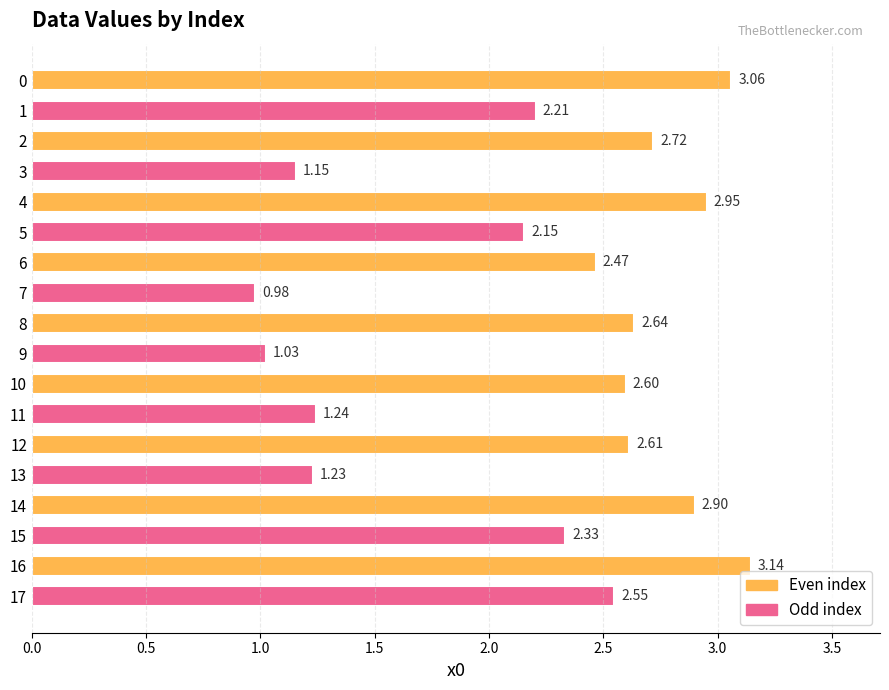

How many bars are there in total?

18